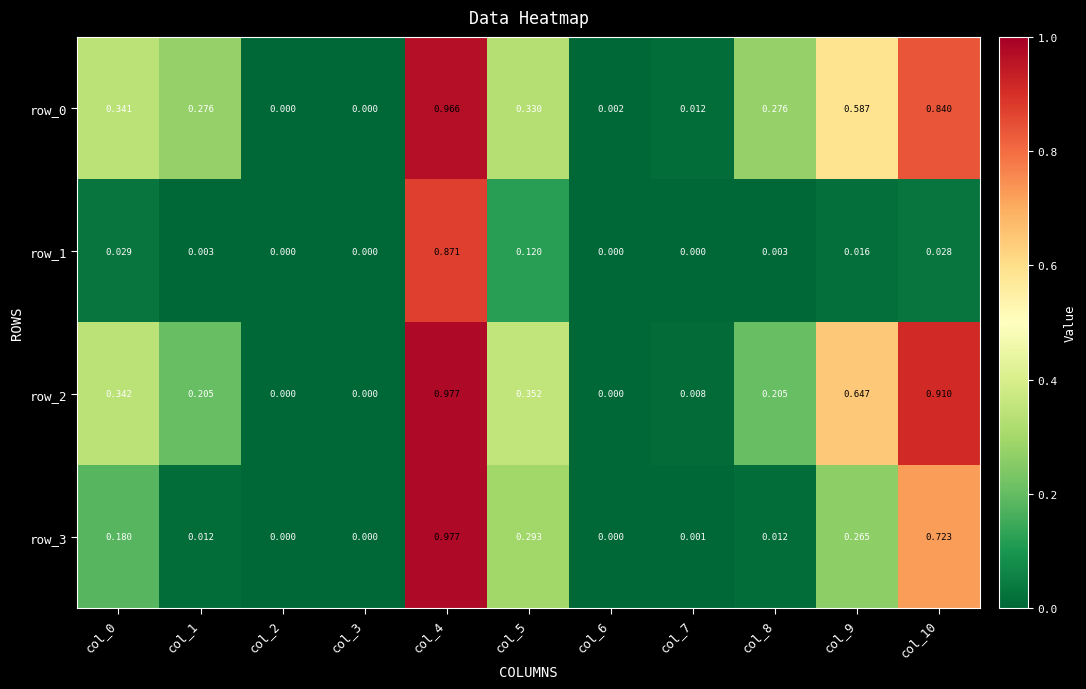

Is the value of row_0 at col_3 greater than the value of row_2 at col_10?

No